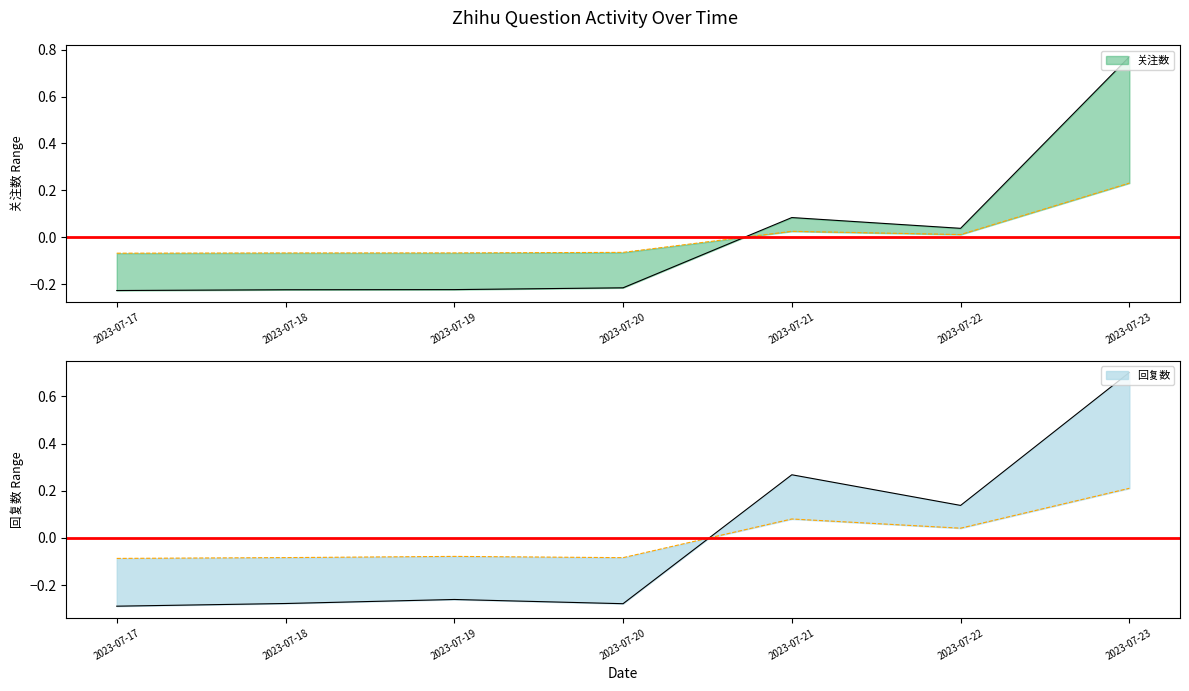

How many lines are shown in the chart?

2